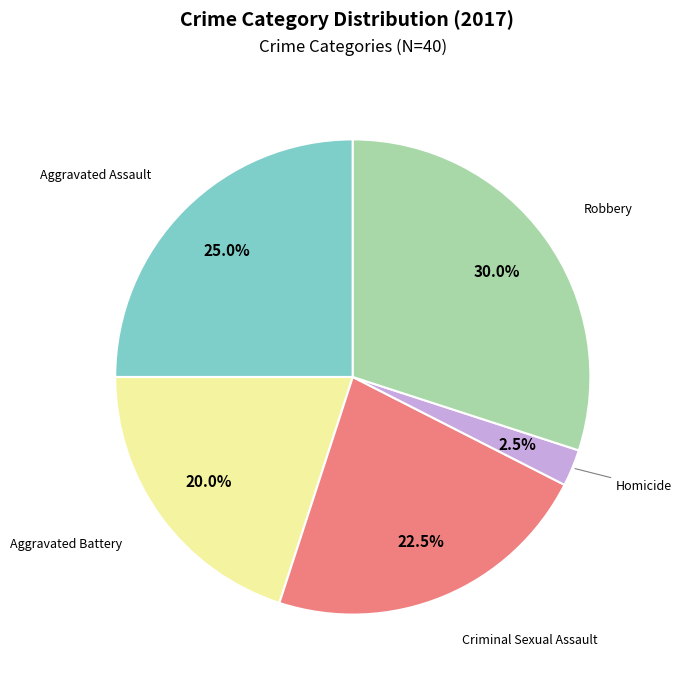

Count the number of slices in the pie.

5